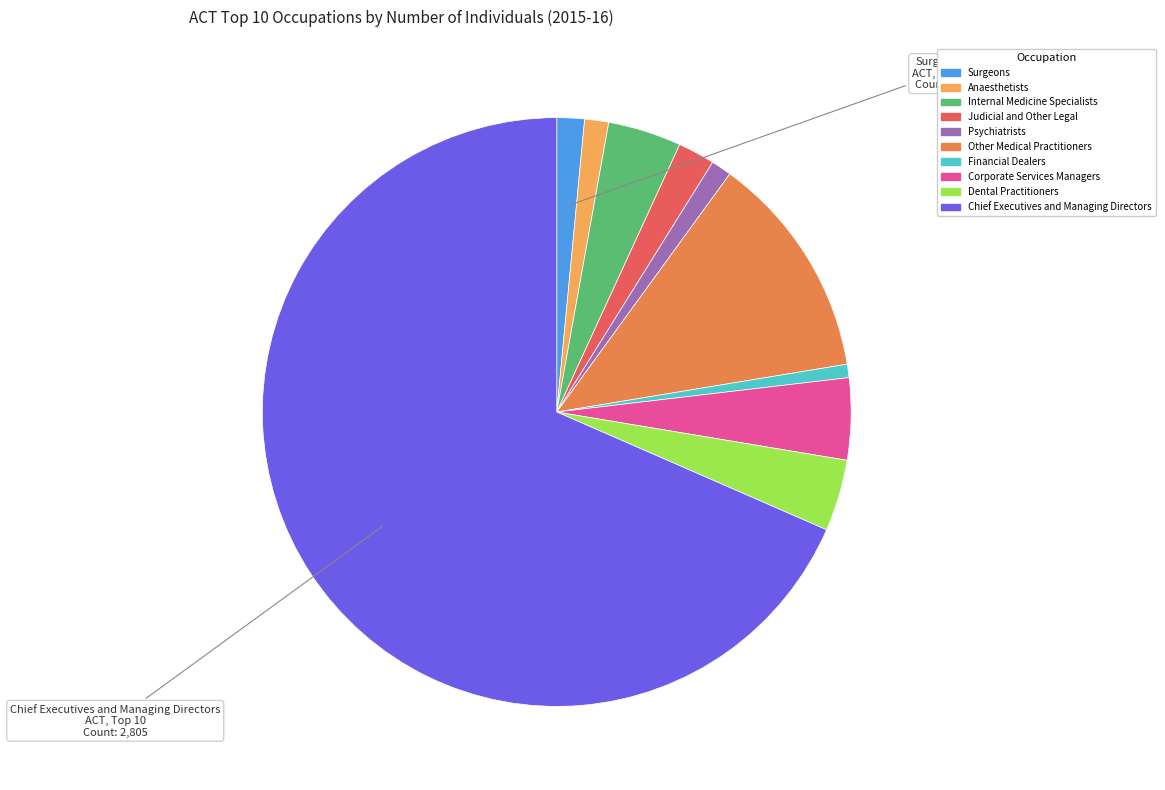

Does Internal Medicine Specialists represent more than half of the total?

No